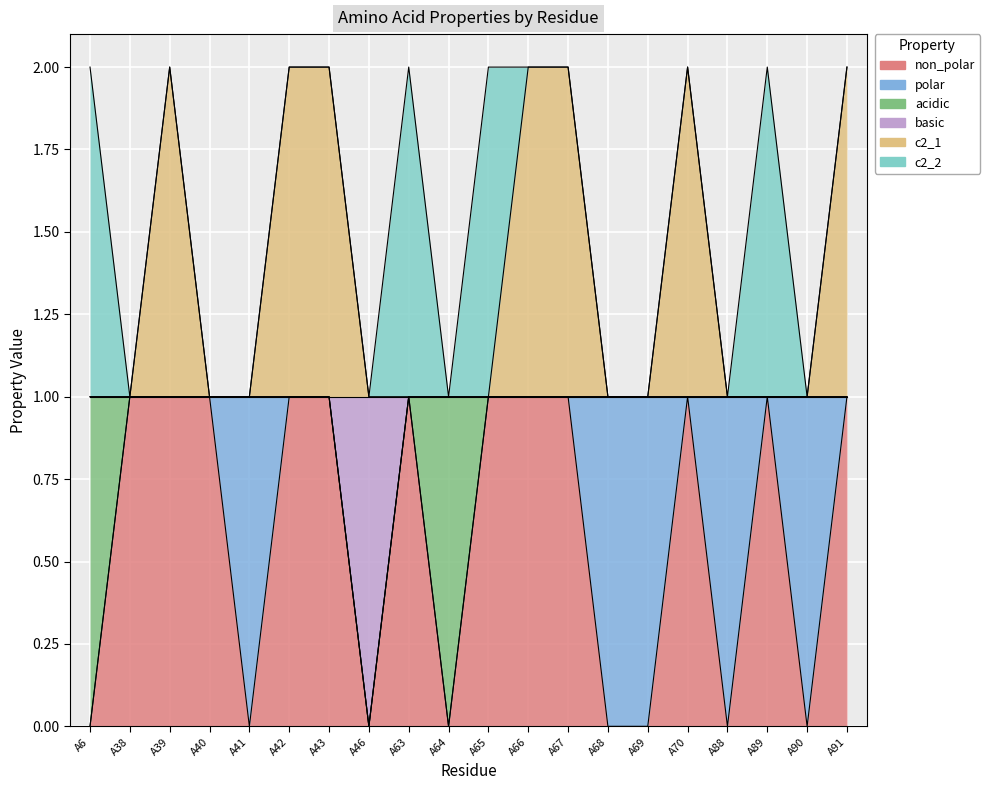

What is the total value across all series at A46?

1